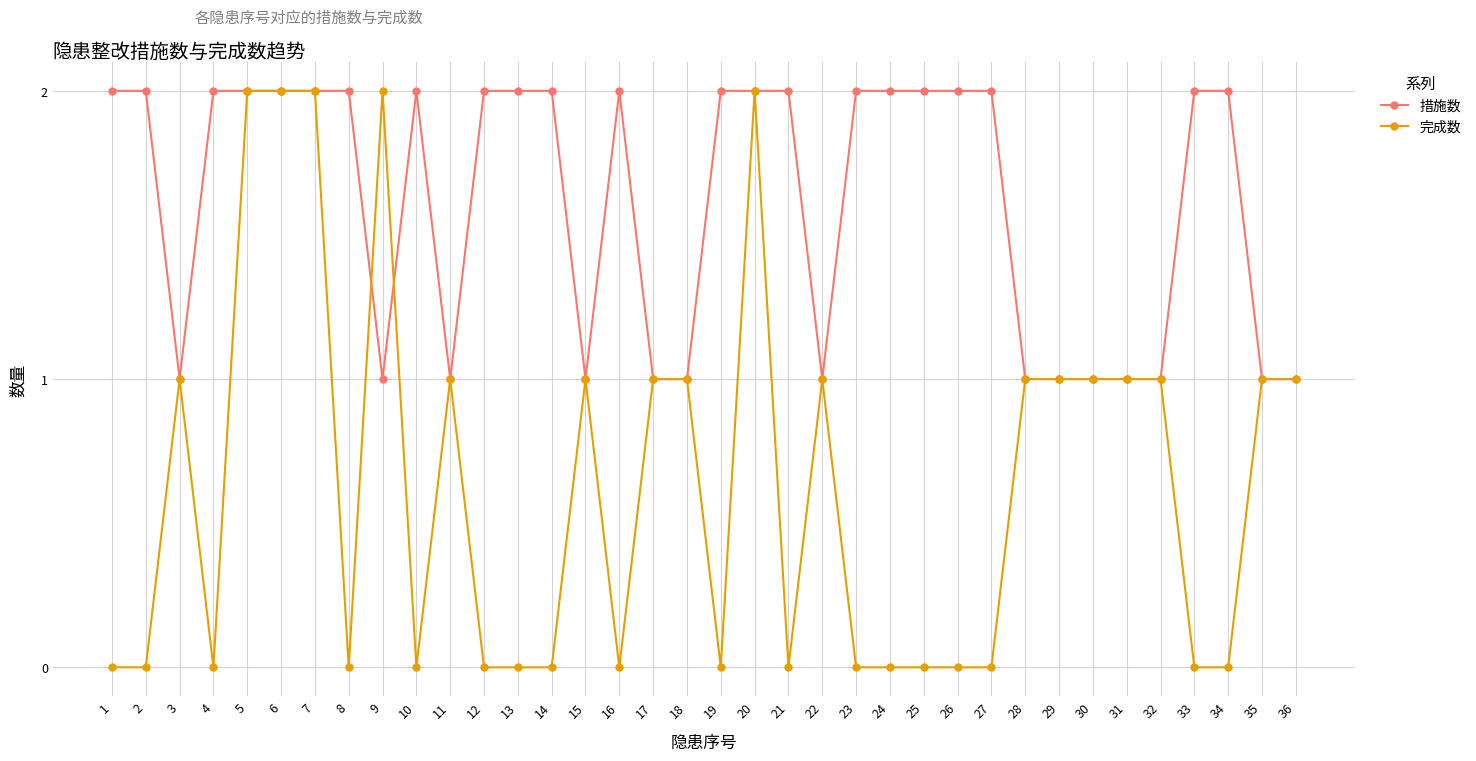

What is the highest value of the 措施数 series?

2